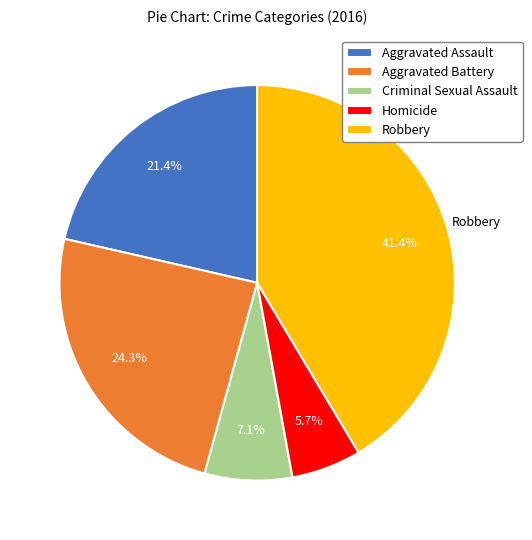

To the nearest percent, what is the difference between the Robbery and Aggravated Battery slice percentages?

17%